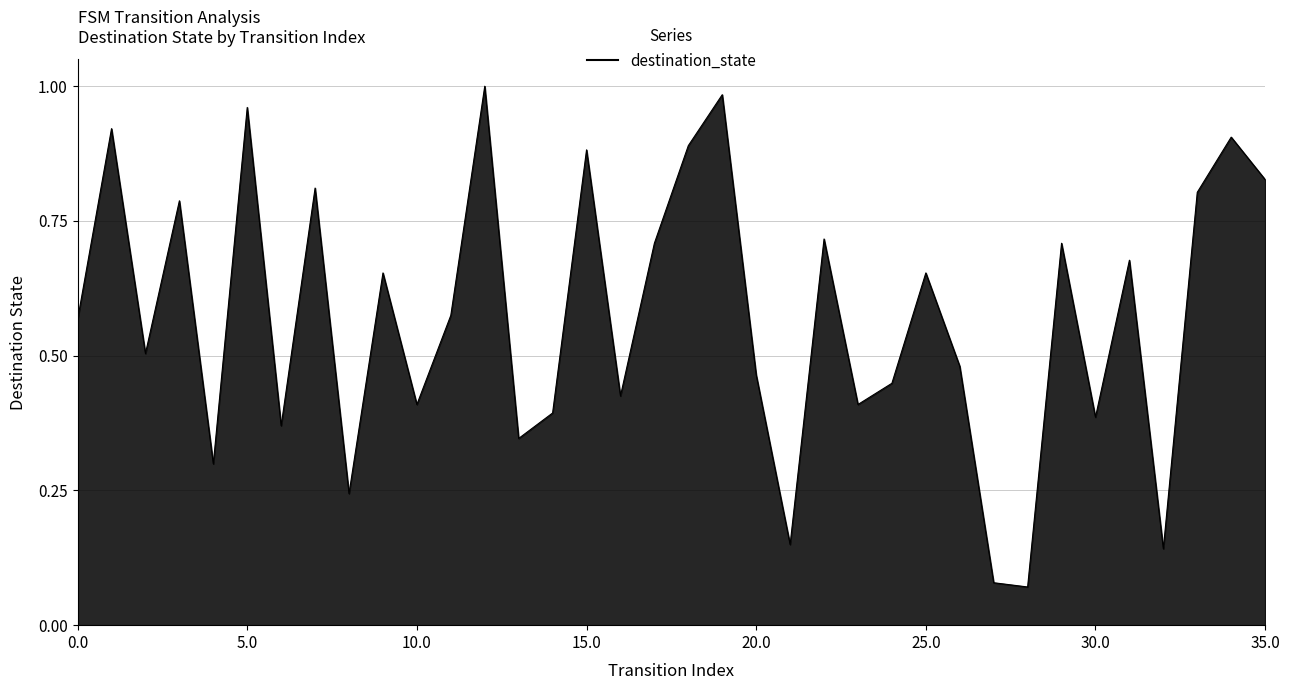

Reading right to left, what are all the values shown in this chart?

0.8	0.9	0.8	0.1	0.7	0.4	0.7	0.1	0.1	0.5	0.7	0.4	0.4	0.7	0.1	0.5	1.0	0.9	0.7	0.4	0.9	0.4	0.3	1.0	0.6	0.4	0.7	0.2	0.8	0.4	1.0	0.3	0.8	0.5	0.9	0.6